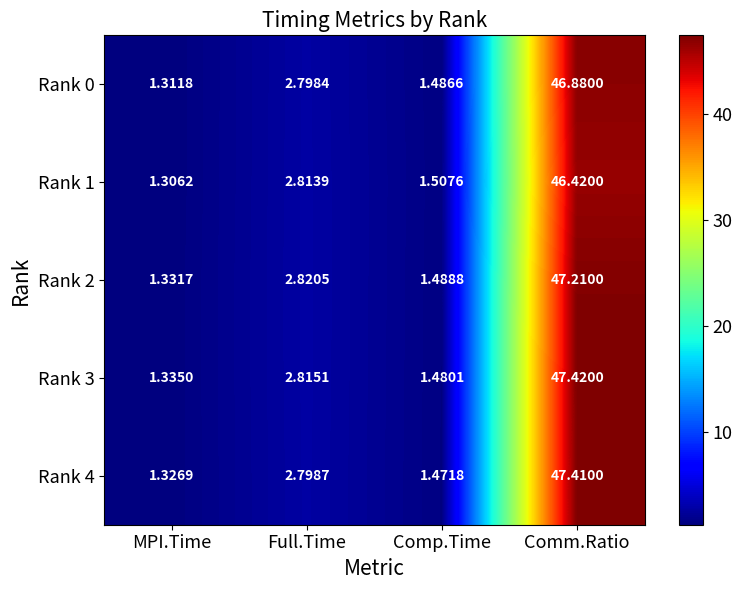

Rank the series at MPI.Time from lowest to highest value.

Rank 1, Rank 0, Rank 4, Rank 2, Rank 3